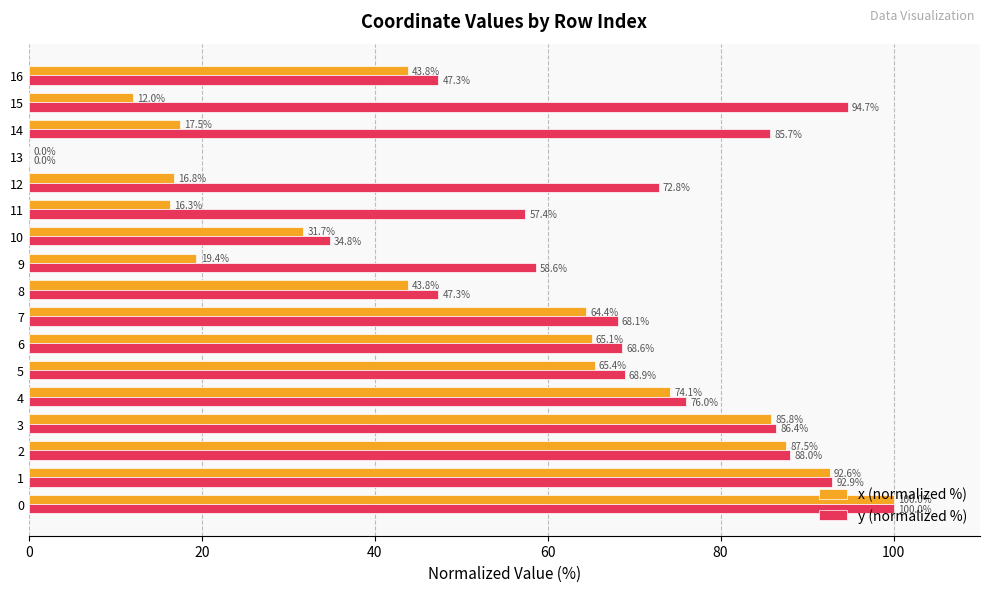

Is it true that y (normalized %) equals -59.6 at 13?

False